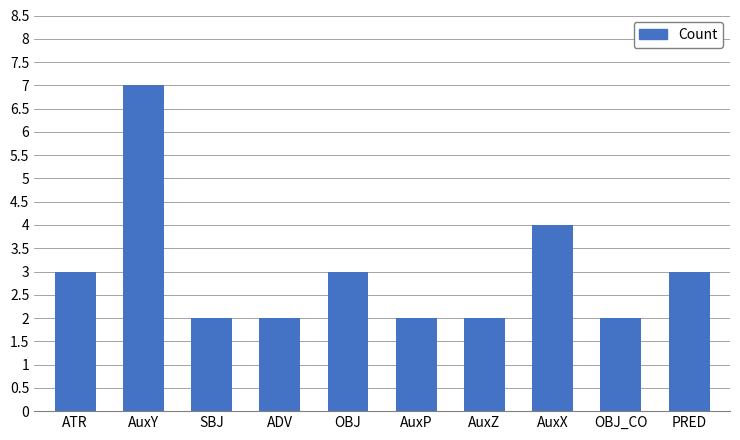

Is it true that the value at AuxX is 7?

False